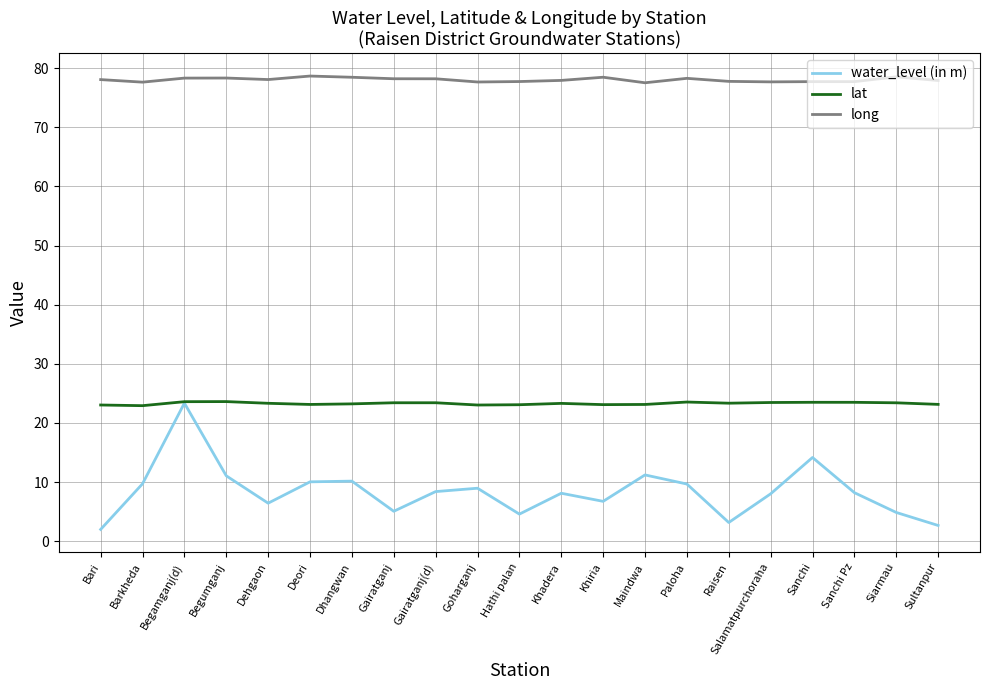

At which category does water_level (in m) reach its first local peak?

Begamganj(d)